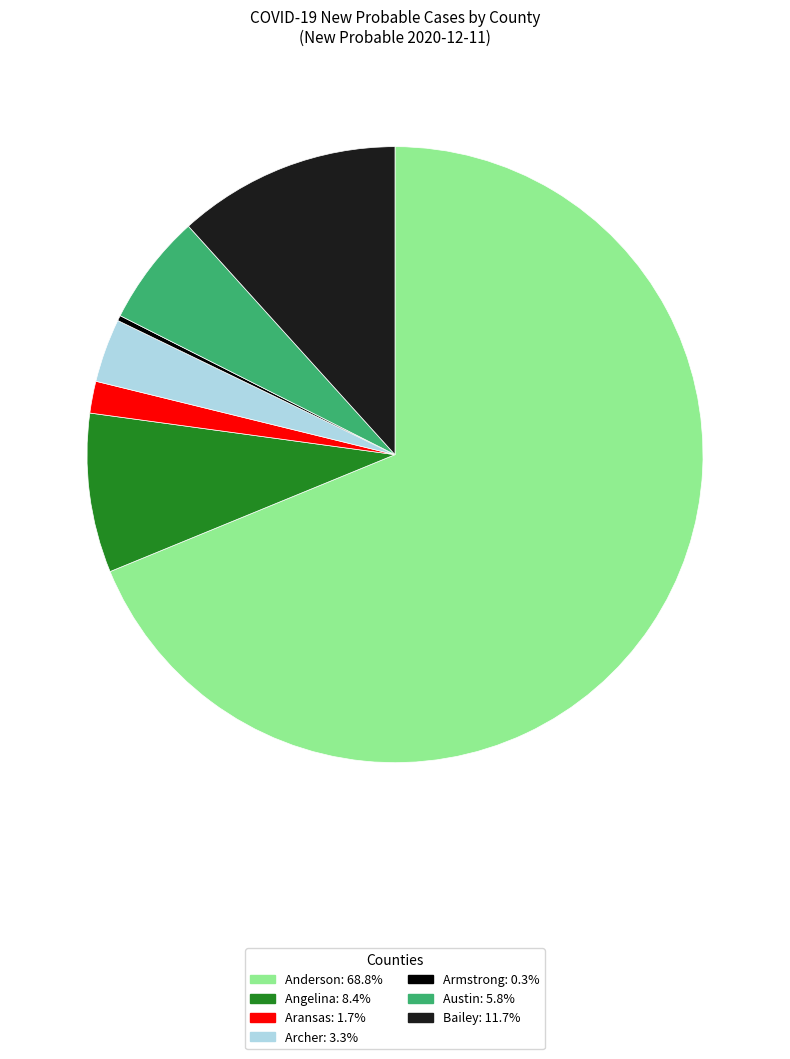

Is there a majority slice in this chart?

Yes